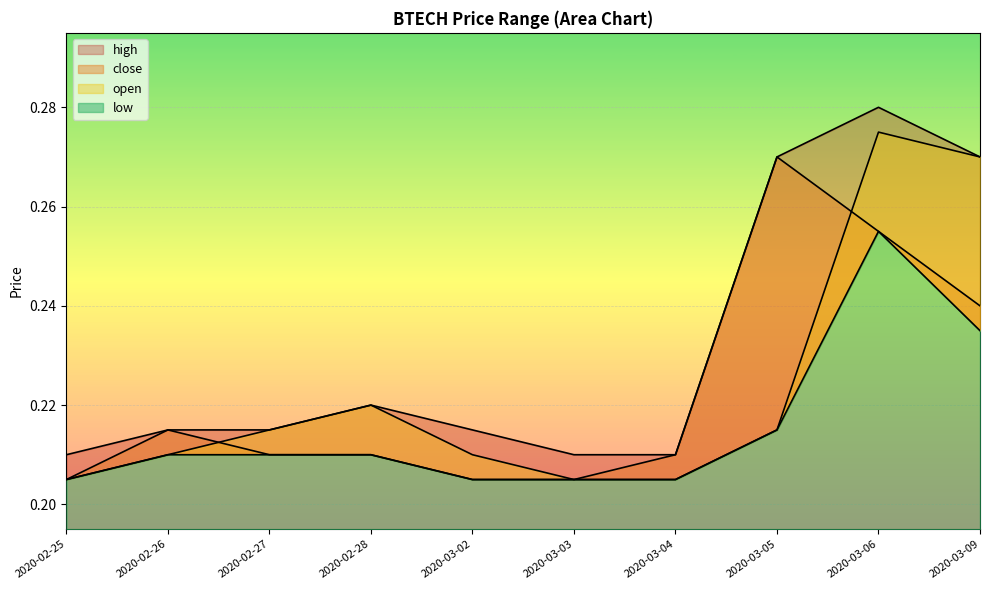

What is the difference between the maximum and minimum values in the high series?

0.1